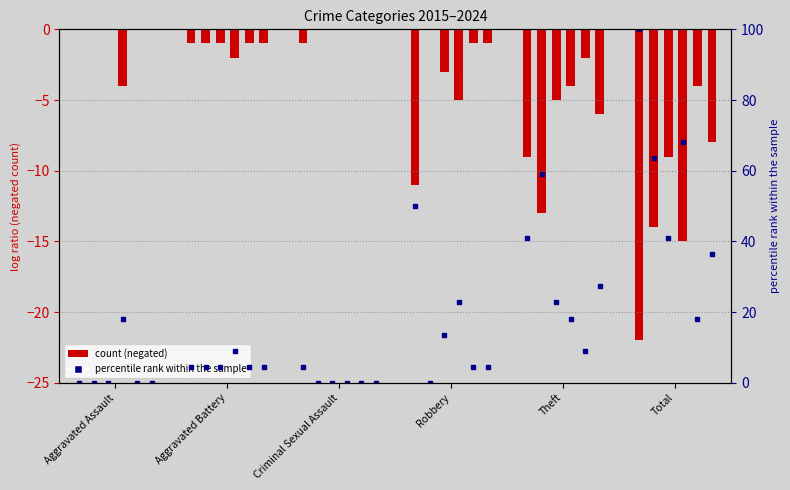

What is the sum of the 2015 values at Aggravated Assault and Criminal Sexual Assault?

-1